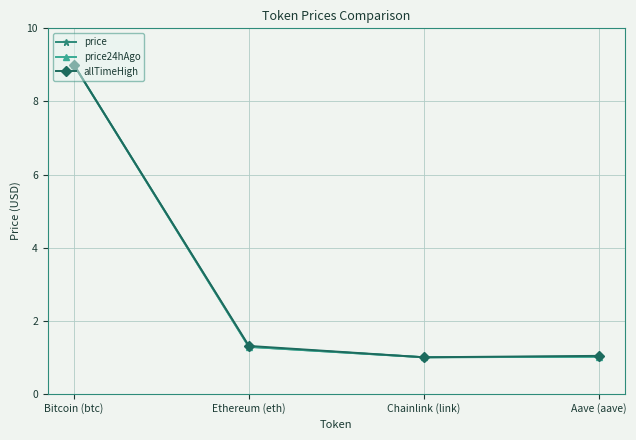

What is the difference between the price24hAgo values at Chainlink (link) and Bitcoin (btc)?

8.0